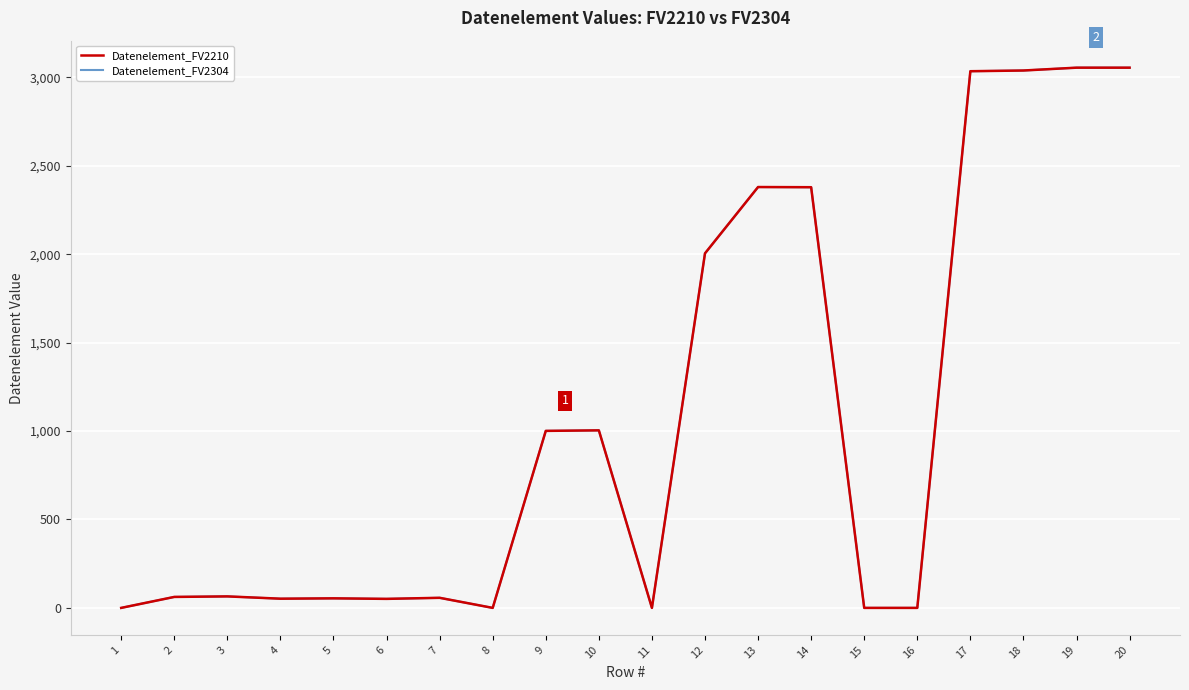

Does the chart have visible grid lines?

Yes